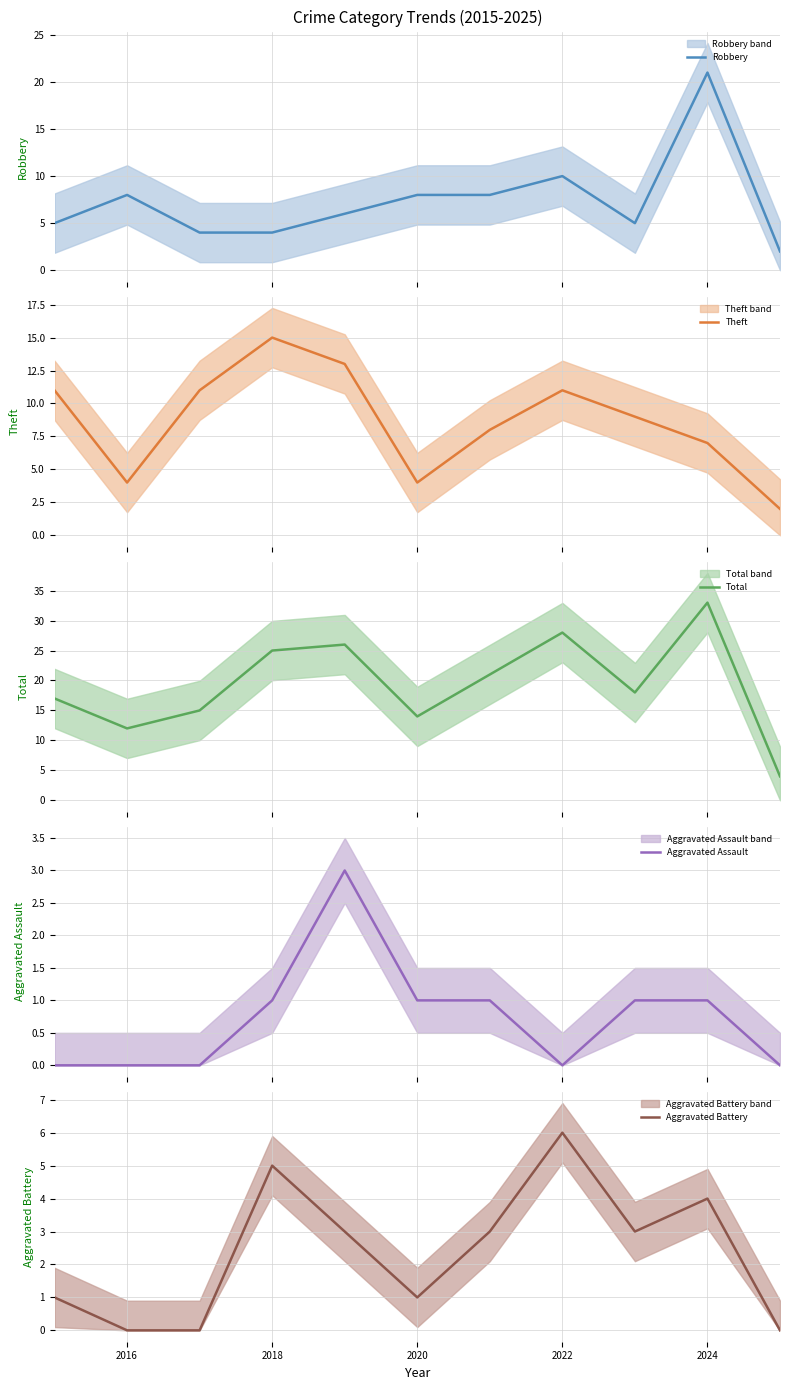

What is the lowest value of the Total series?

4